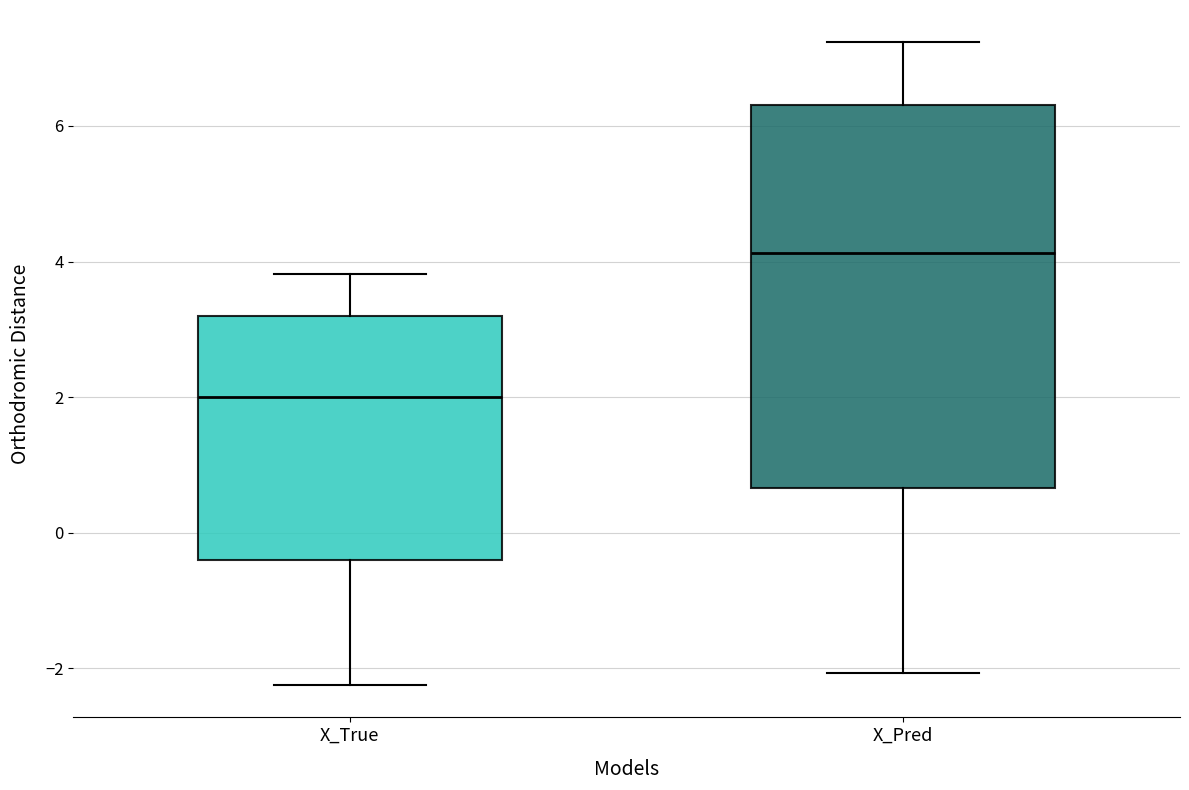

Which box is the tallest, from its lower edge to its upper edge?

X_Pred